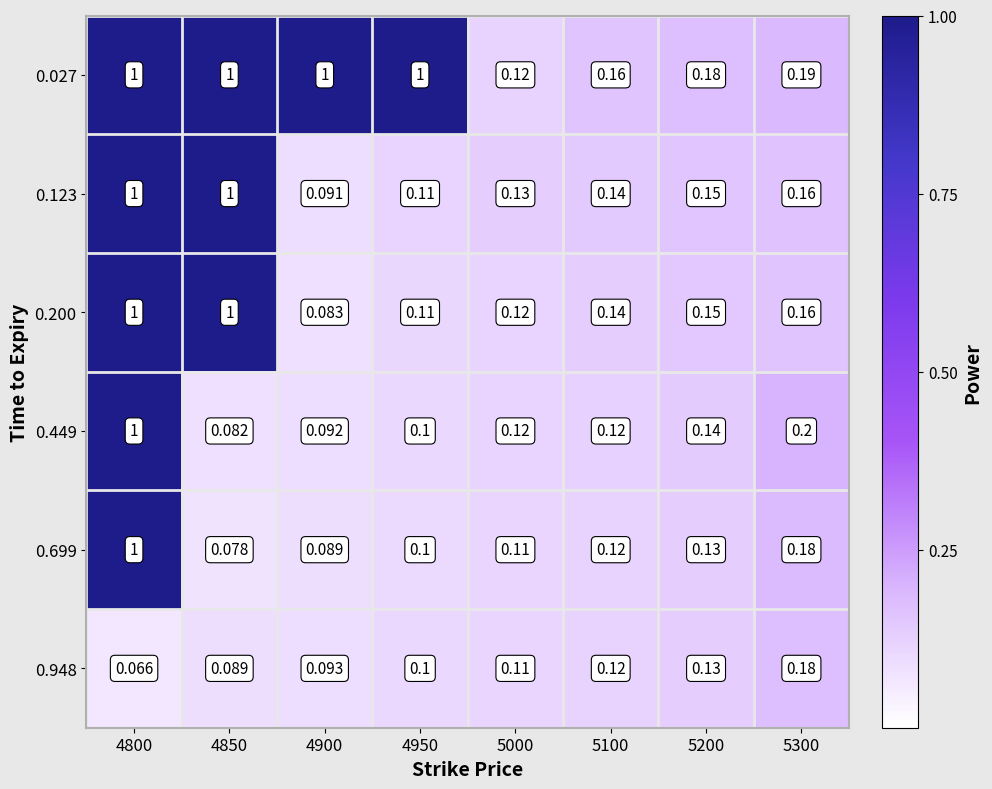

Is the value of 0.123 at 5300 greater than the value of 0.948 at 5300?

No